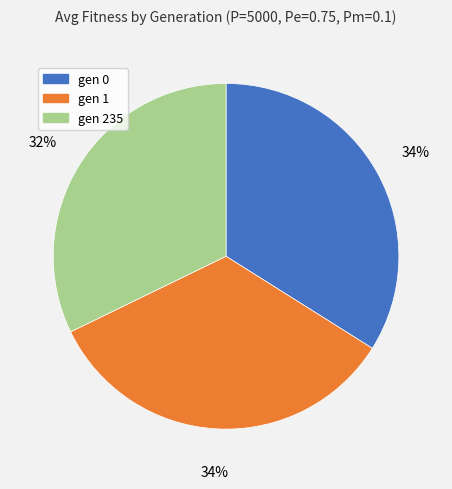

To the nearest percent, what is the average slice percentage?

33%